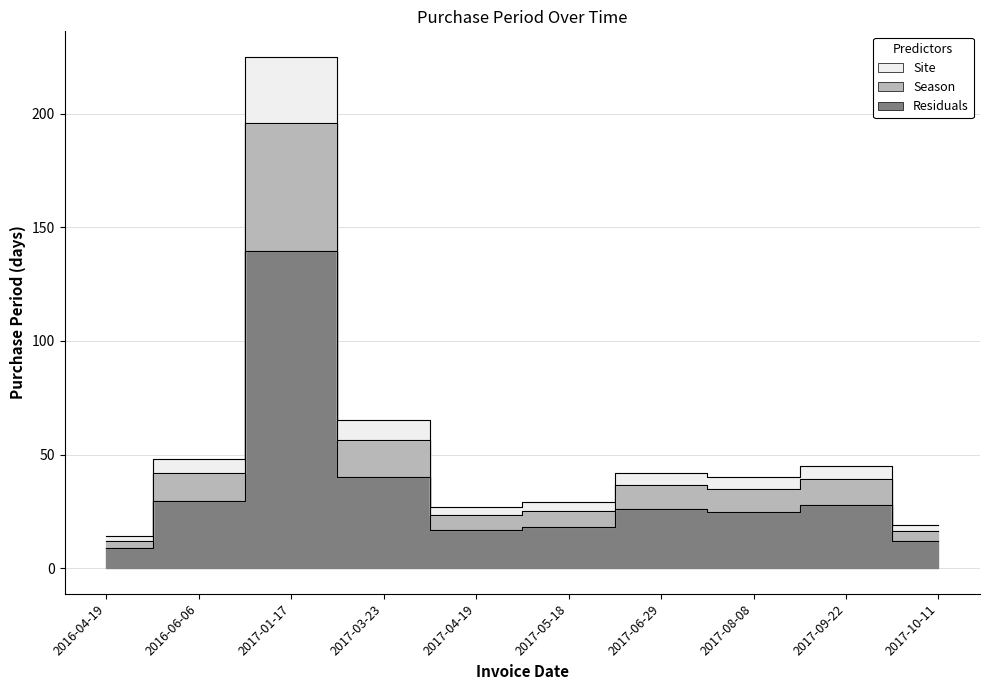

List the labels in order of value, largest first.

2017-01-17, 2017-03-23, 2016-06-06, 2017-09-22, 2017-06-29, 2017-08-08, 2017-05-18, 2017-04-19, 2017-10-11, 2016-04-19